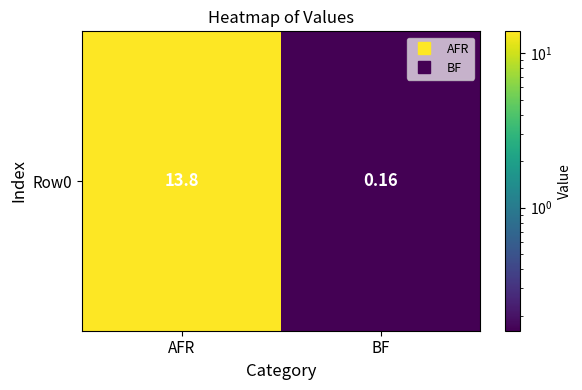

Rank the categories by value from lowest to highest.

BF, AFR